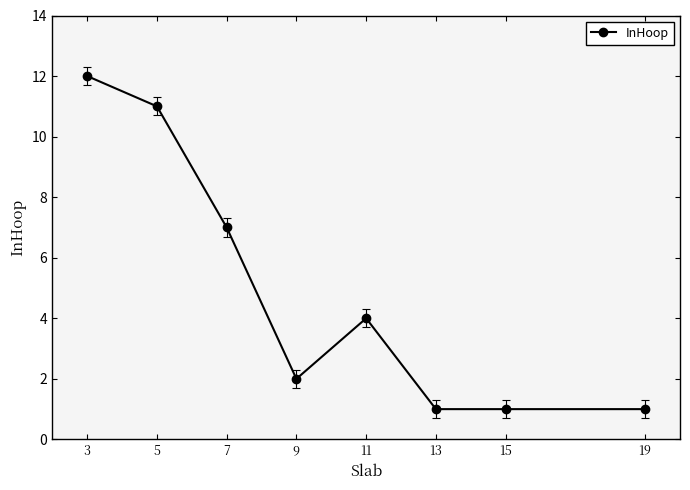

At which category does the data reach its first local valley?

9